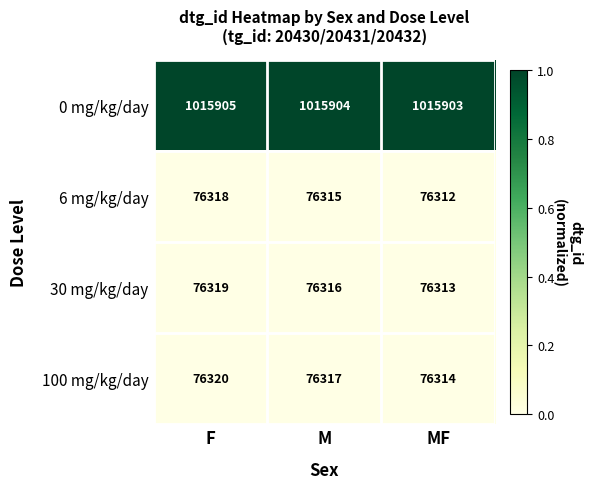

Where is 6 mg/kg/day nearest to the value 76315?

M